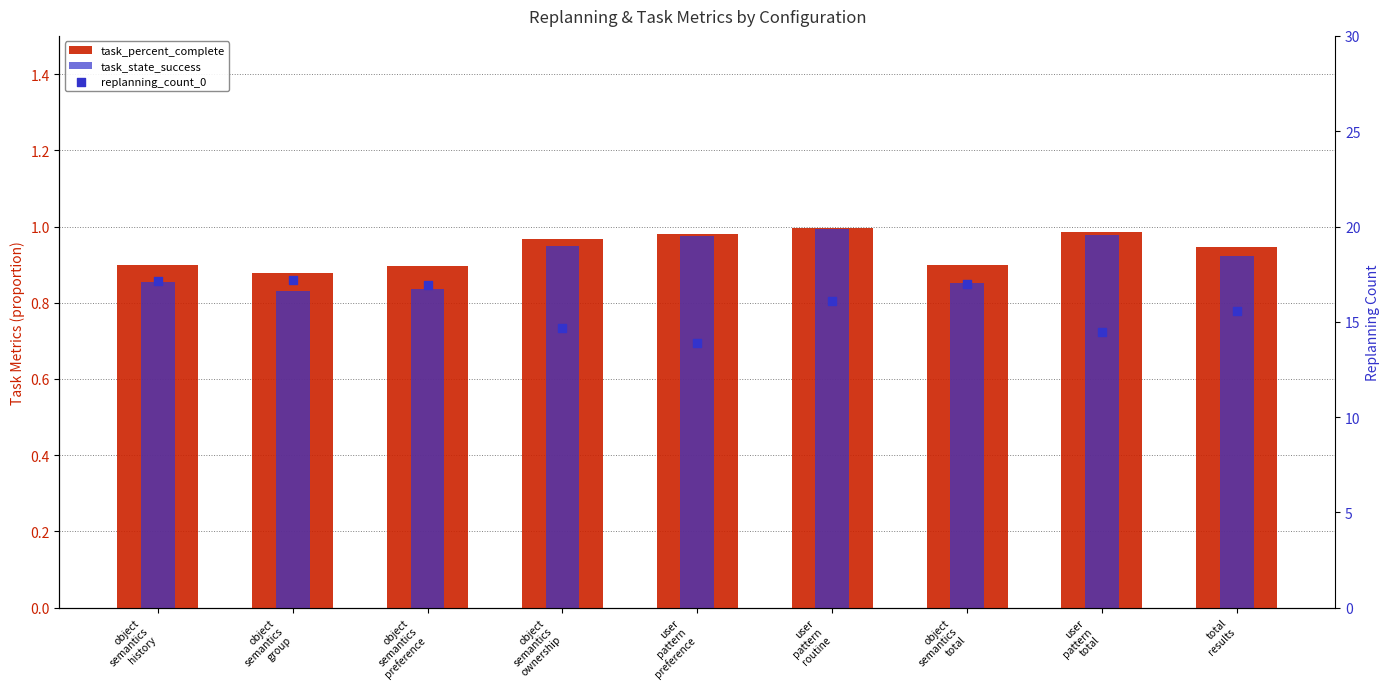

Which series has the largest Y range (max minus min)?

replanning_count_0